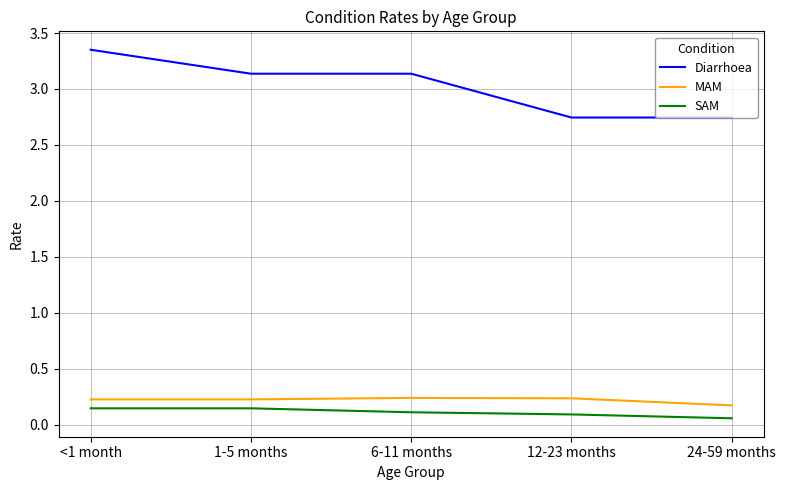

Which category has the highest value across all series?

<1 month